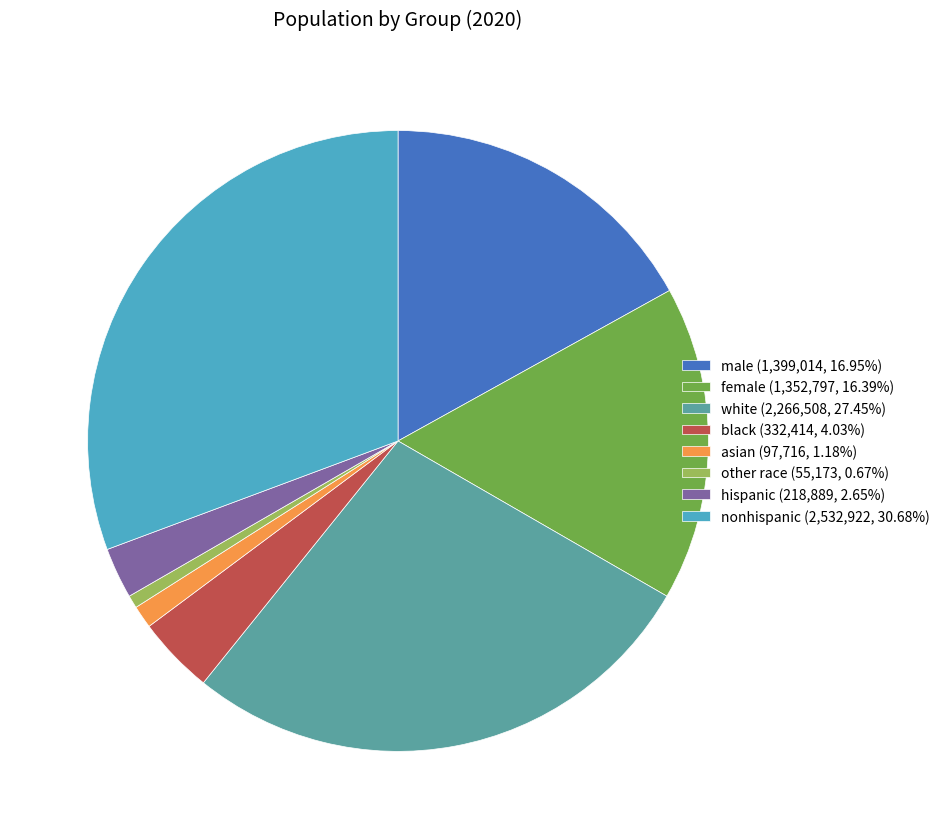

Is it true that other race is 1% of the pie?

True